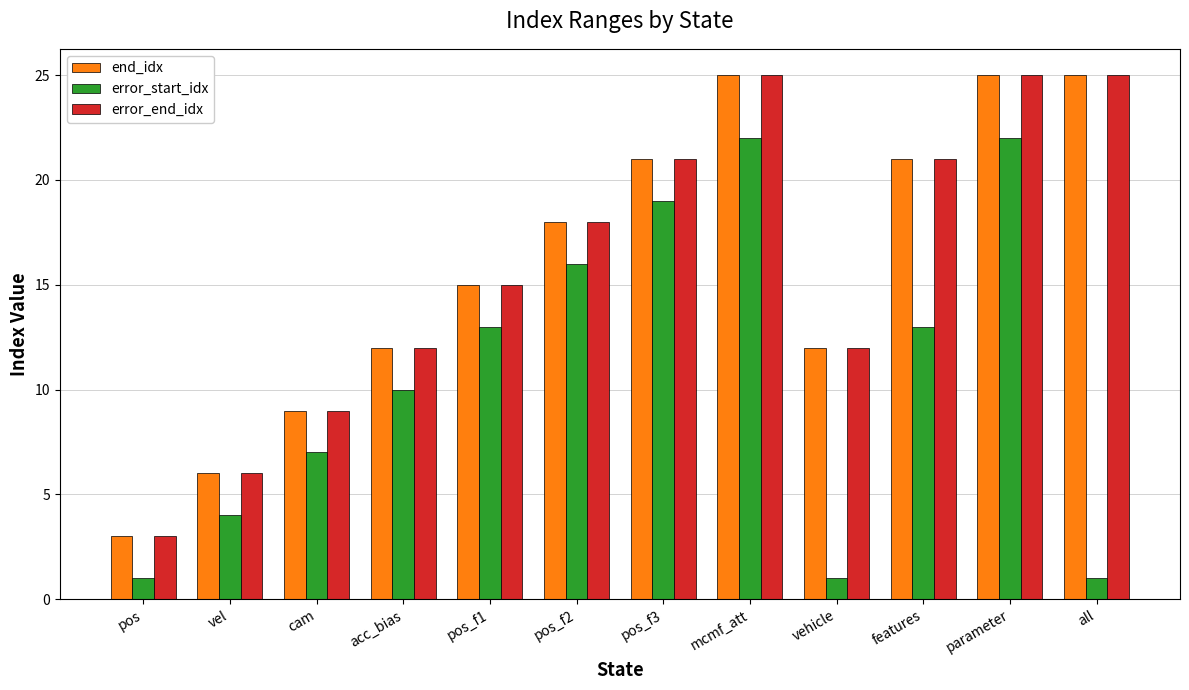

What is the smallest value displayed?

1